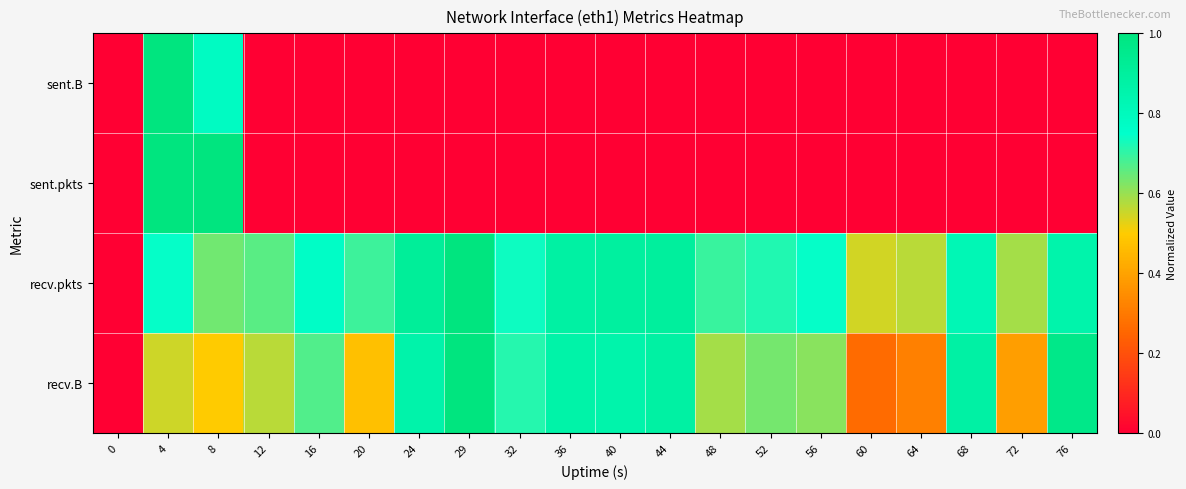

Between 12 and 72, which series saw the biggest shift?

recv.B